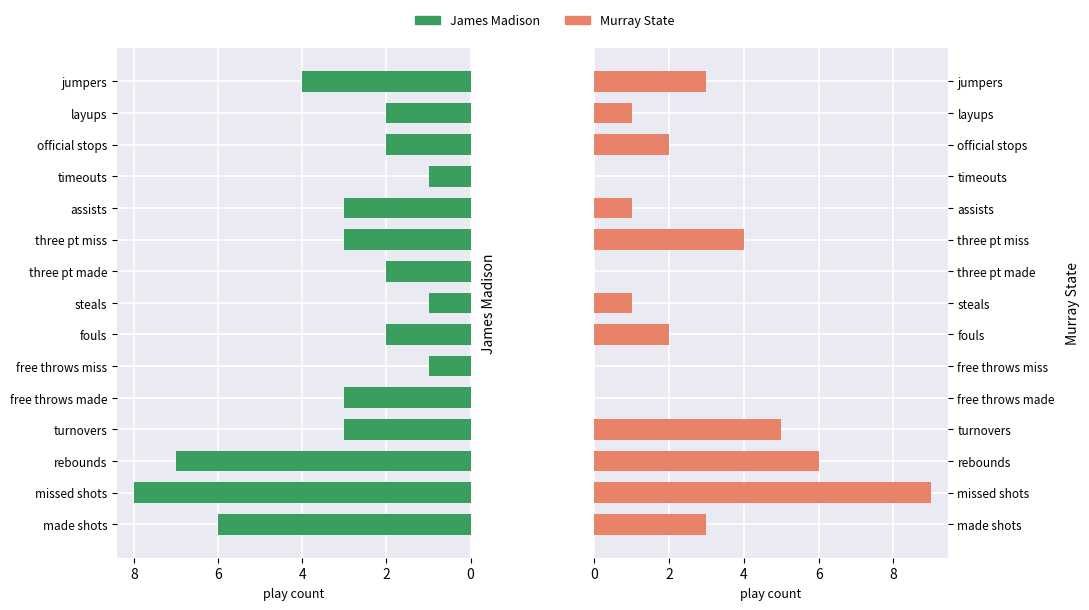

Between turnovers and fouls, which is larger?

turnovers